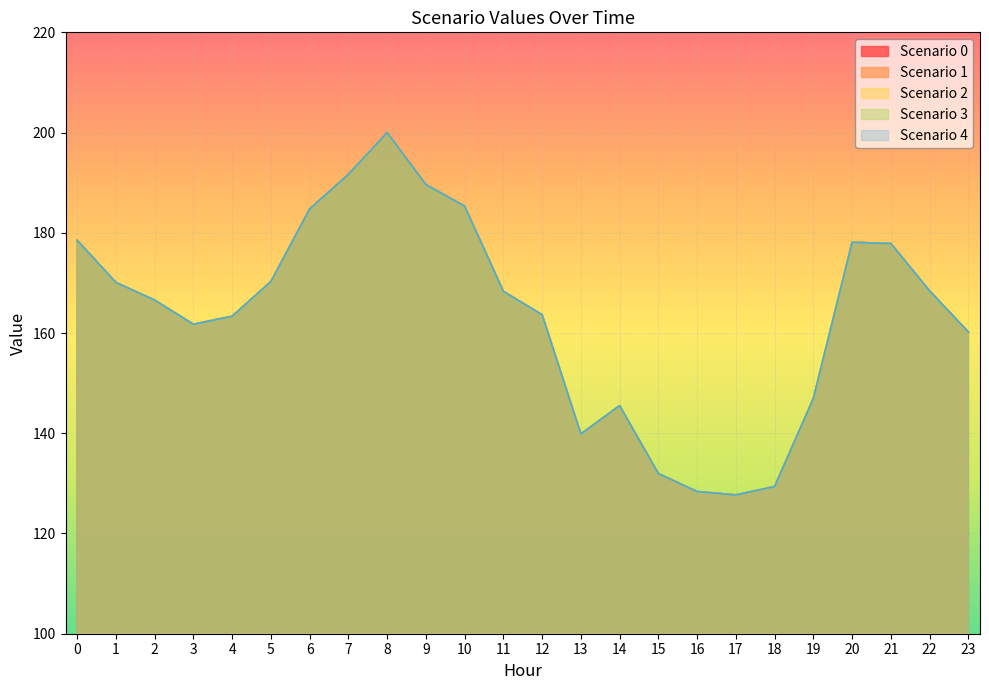

The value of Scenario 3 at 14 is 145.5. True or false?

True